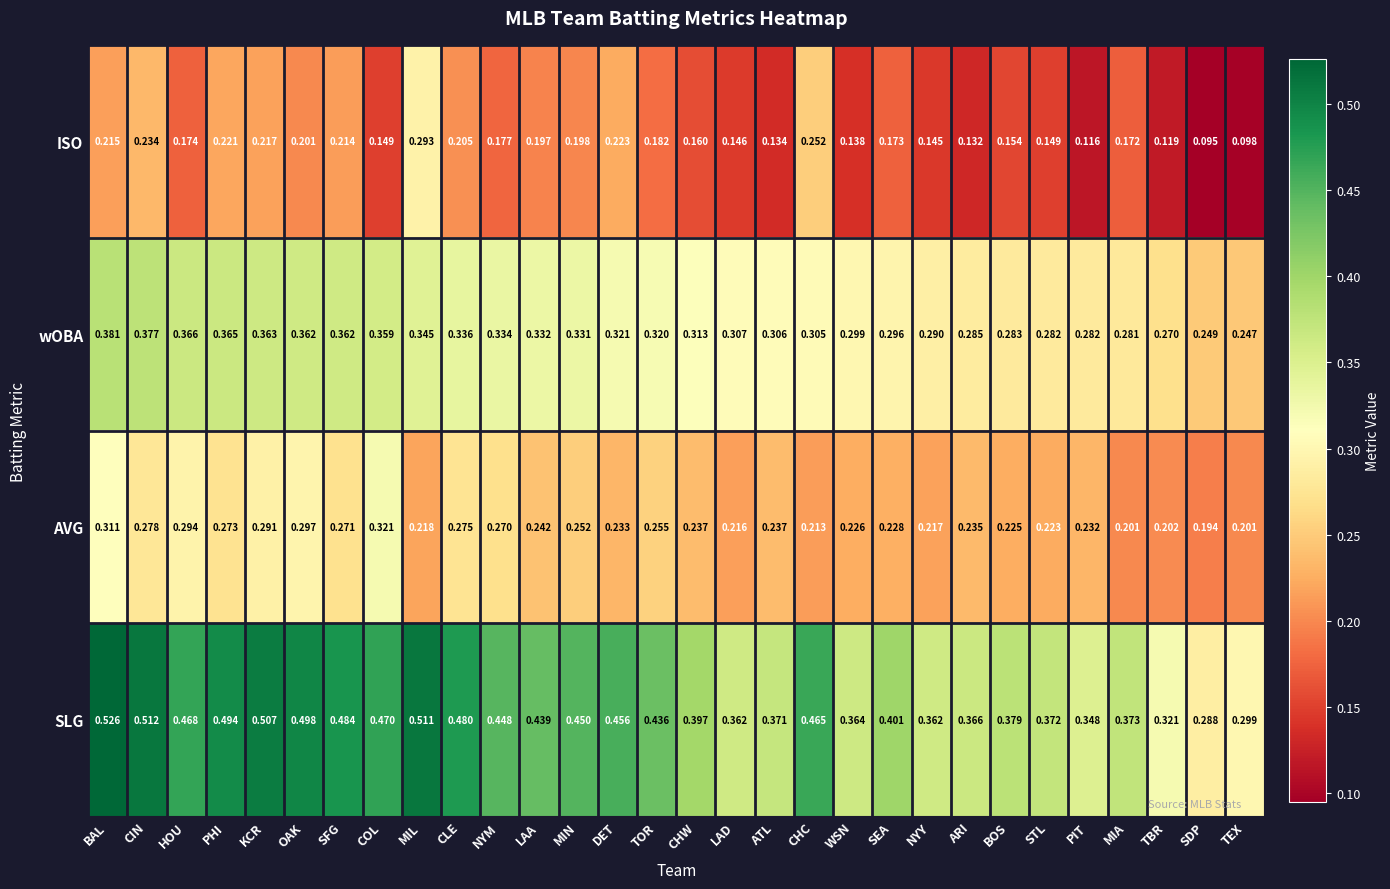

How many series are shown in this chart?

4